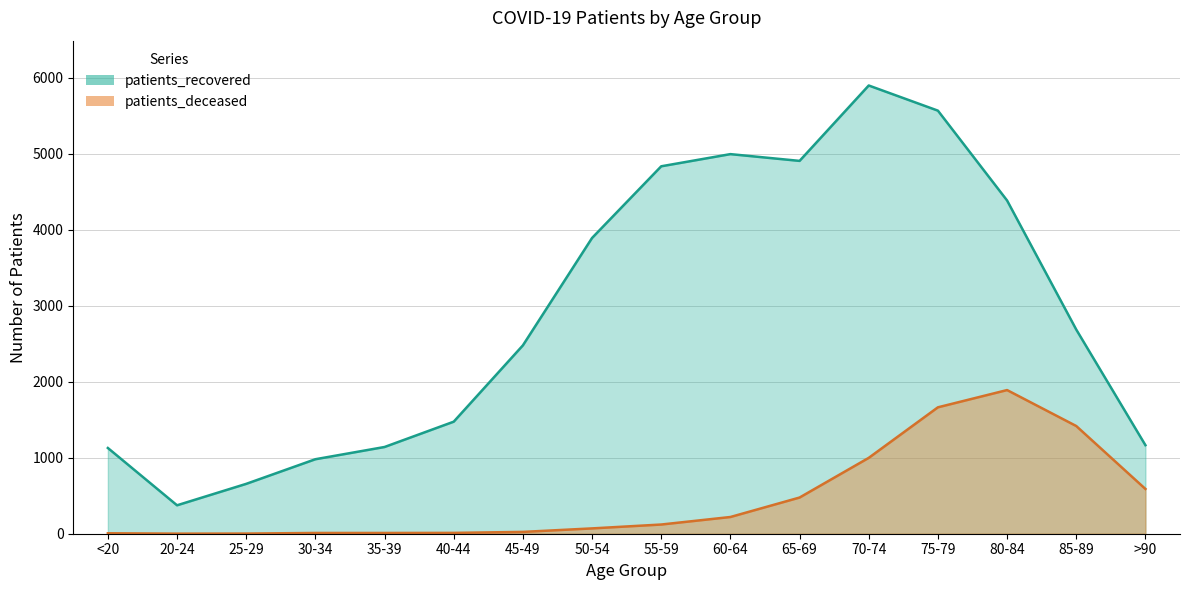

What is the average value of the patients_deceased series?

469